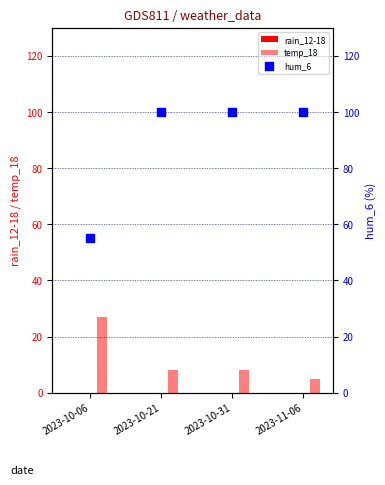

What are all the series names shown in the legend?

rain_12-18, temp_18, hum_6